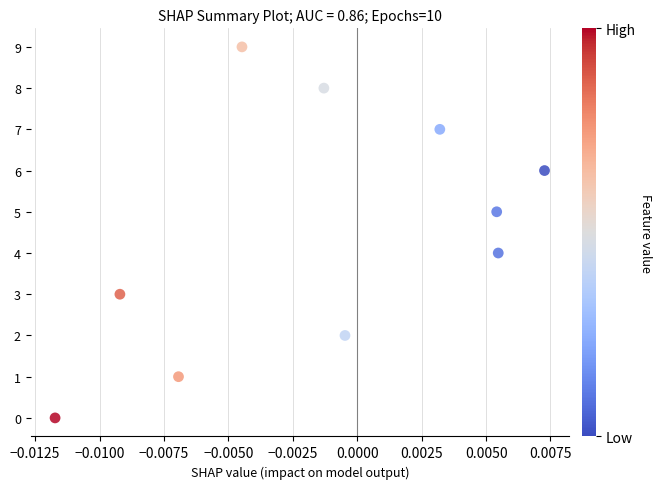

What is the range of Y values (max minus min)?

9